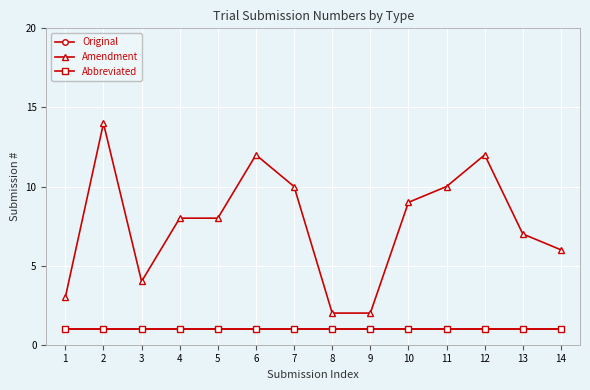

Is this an area chart (filled region under the line)?

No